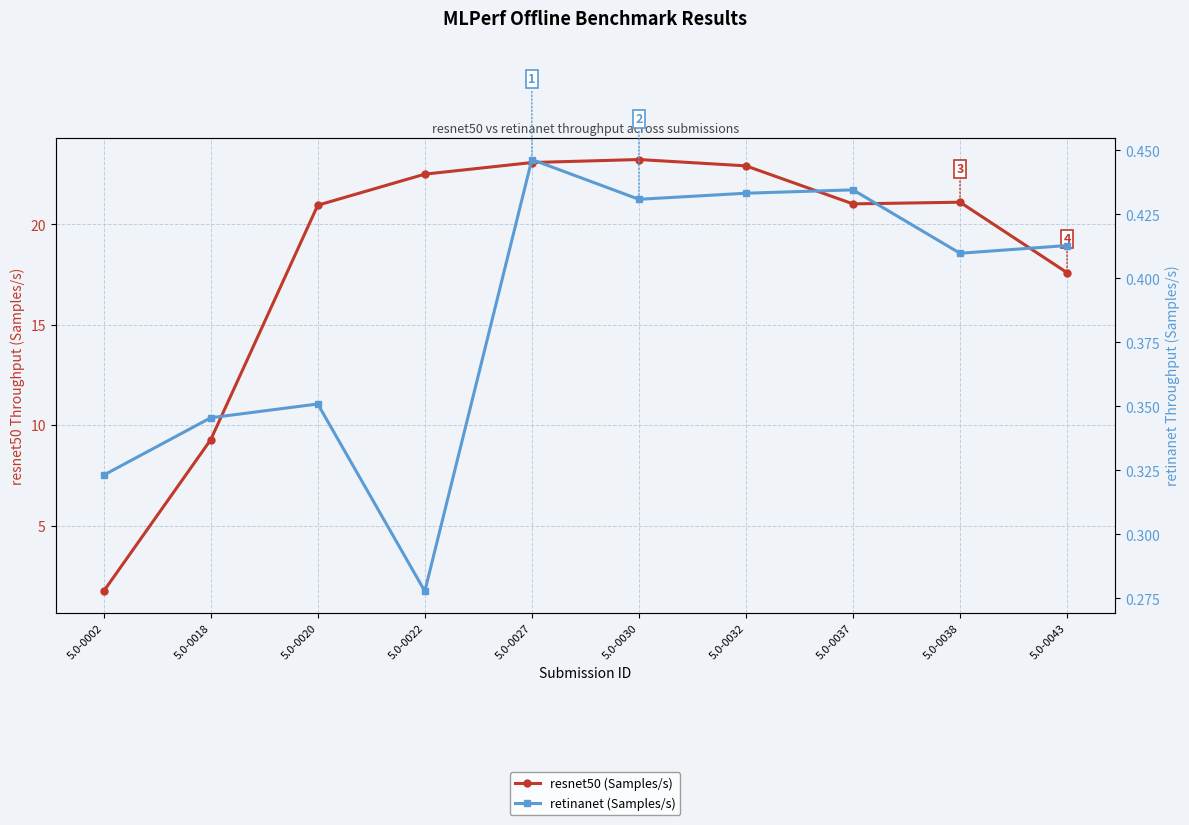

What is the difference between the maximum and minimum values in the resnet50 (Samples/s) series?

21.5